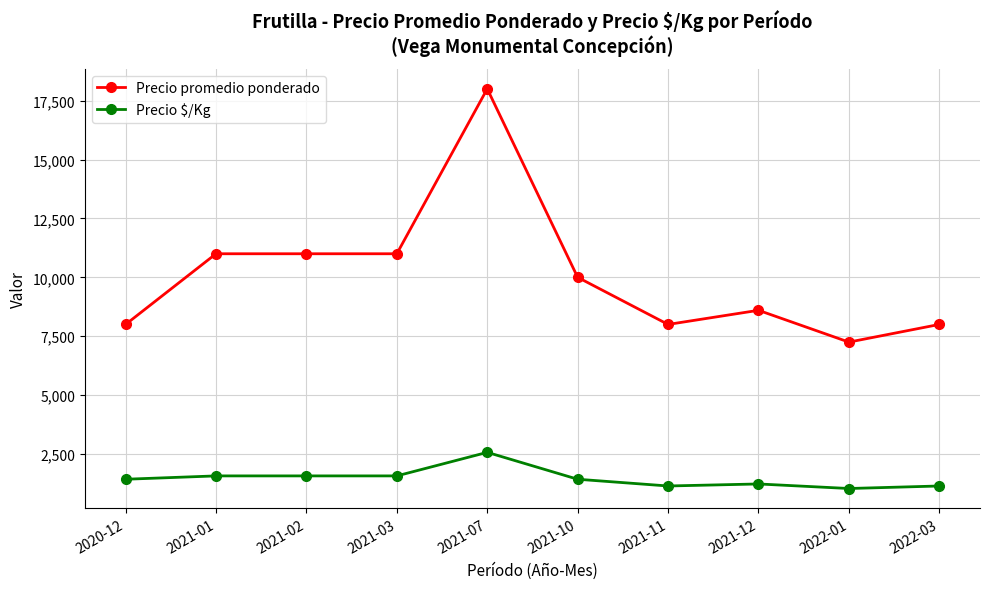

Rank the series by their maximum value, from lowest to highest.

Precio $/Kg, Precio promedio ponderado